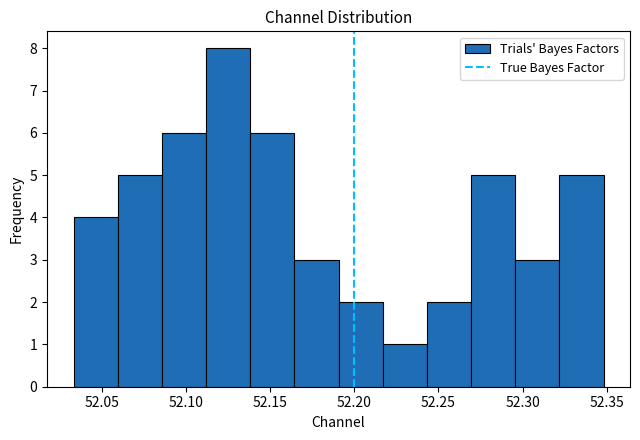

Reading left to right, transcribe this chart: for each bar, give the range it covers on the x-axis and its height. Neither the bar edges nor the heights are printed on the chart, so give them approximately, as read against the axes.

52.035 to 52.060: 4
52.060 to 52.085: 5
52.085 to 52.110: 6
52.110 to 52.140: 8
52.140 to 52.165: 6
52.165 to 52.190: 3
52.190 to 52.215: 2
52.215 to 52.245: 1
52.245 to 52.270: 2
52.270 to 52.295: 5
52.295 to 52.320: 3
52.320 to 52.350: 5